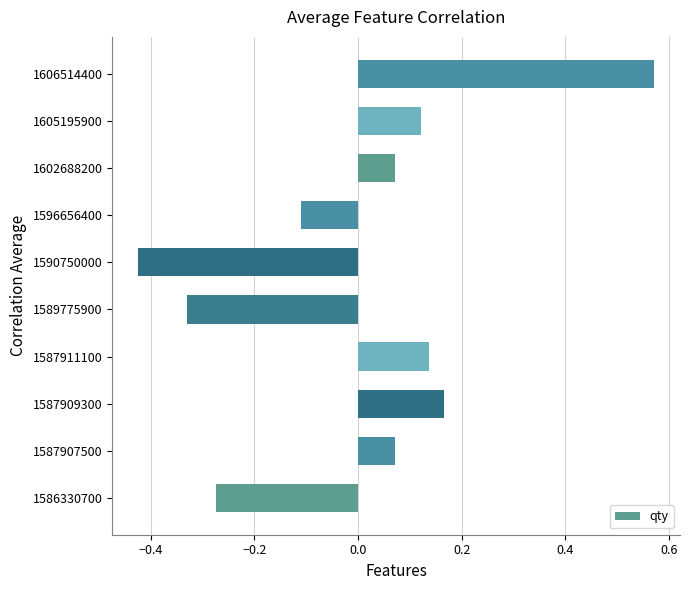

Which label corresponds to the largest value in the chart?

1606514400